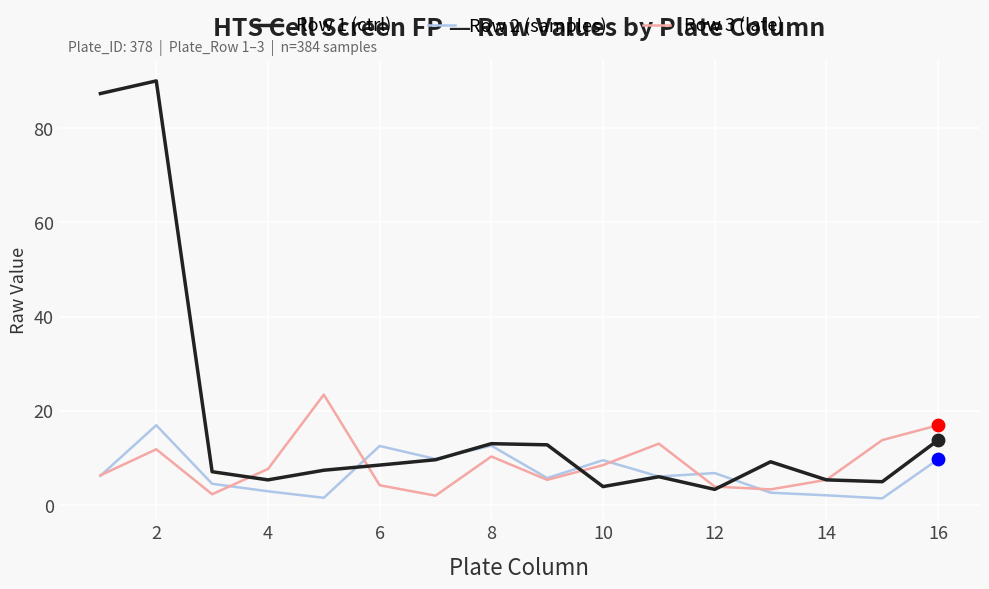

Which series has the largest range (max minus min)?

Row 1 (ctrl)